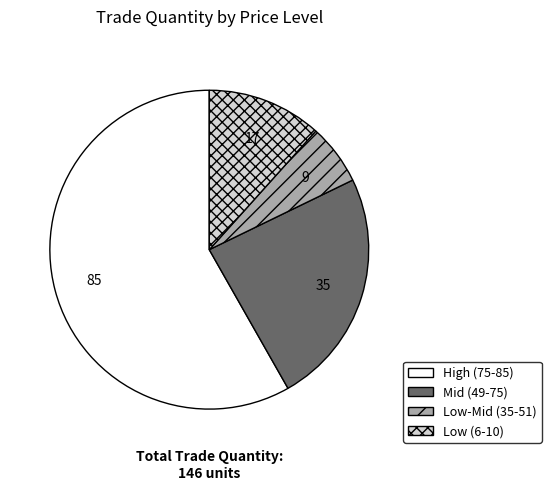

The High (75-85) slice represents 49% of the pie. True or false?

False